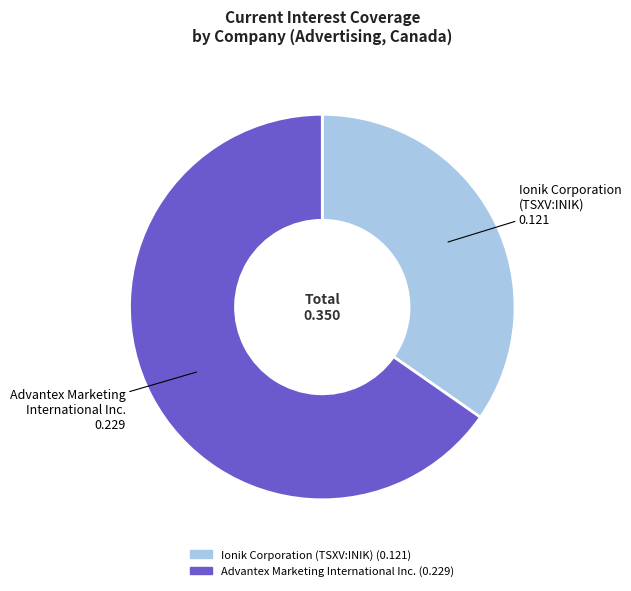

Is it true that Ionik Corporation (TSXV:INIK) is 43% of the pie?

False